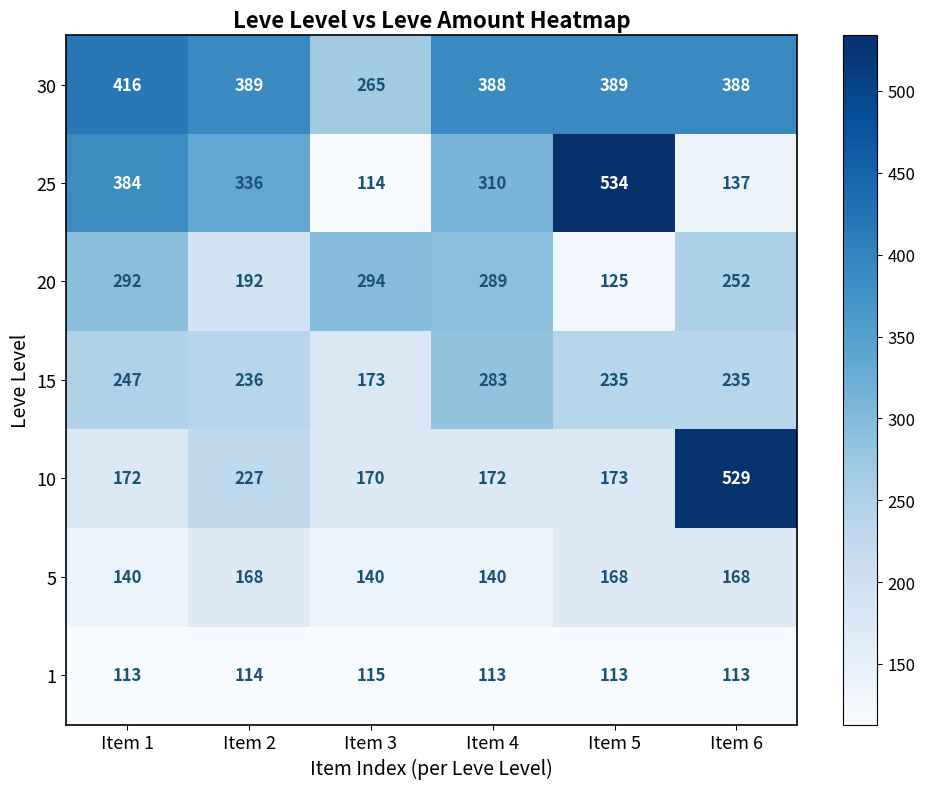

What is the difference between the highest and lowest values at Item 5?

421